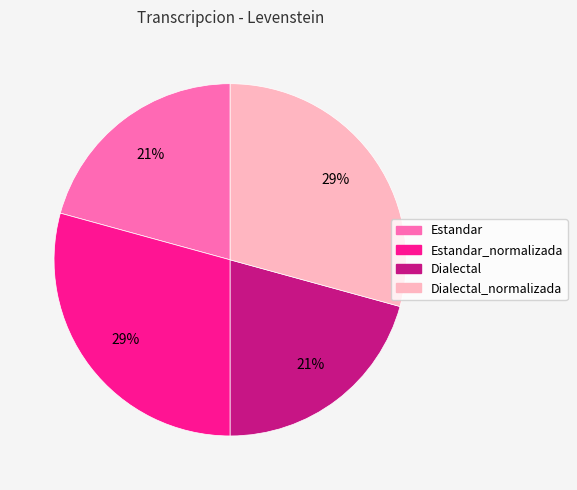

Is there a majority slice in this chart?

No